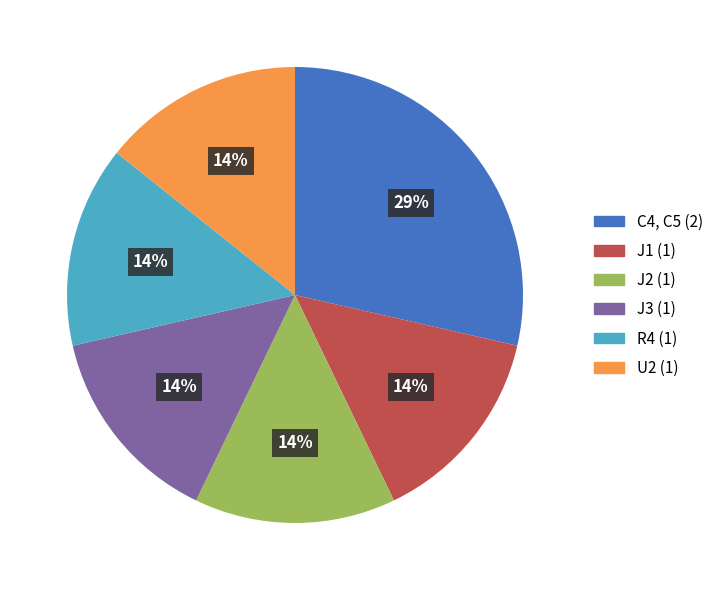

Is there any slice that represents more than half of the pie?

No